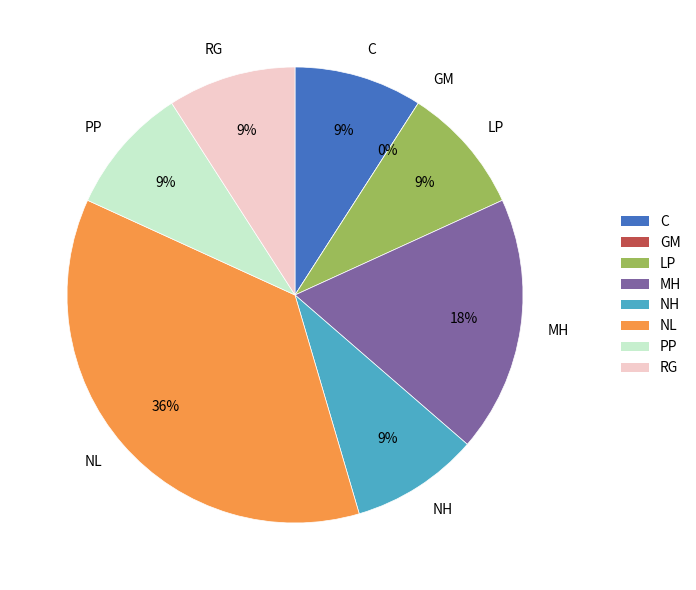

The GM slice represents 9% of the pie. True or false?

False